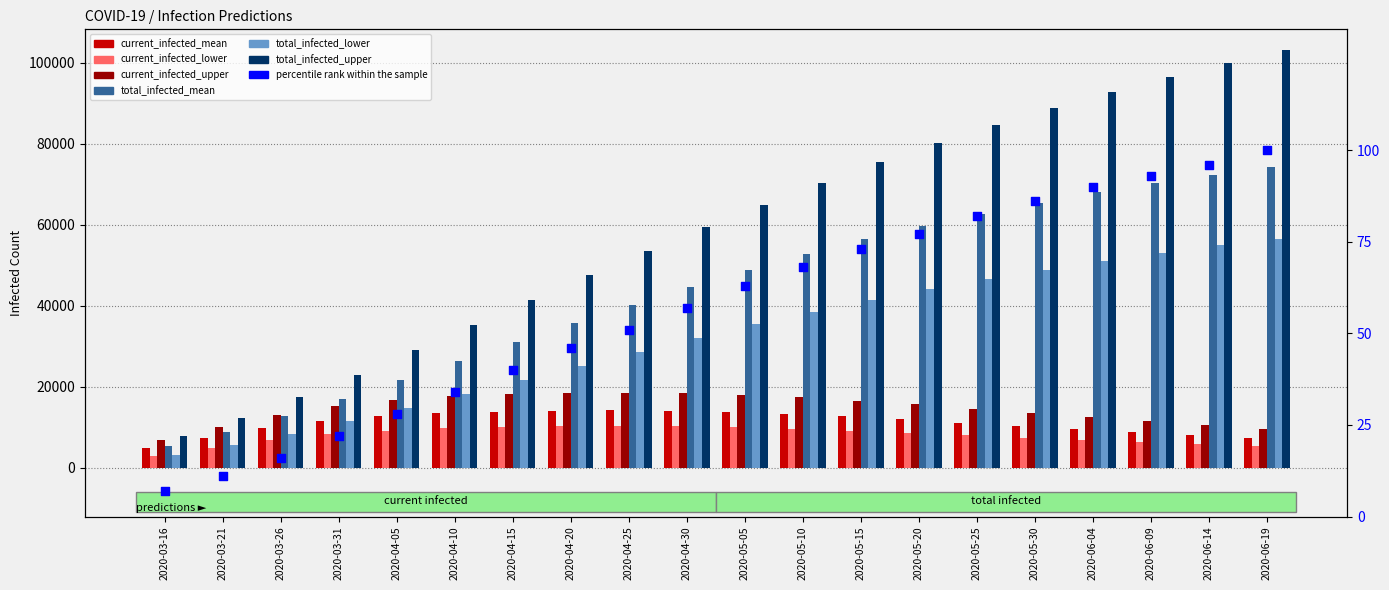

Is the value of current_infected_lower at 2020-04-30 greater than the value of current_infected_mean at 2020-05-25?

No